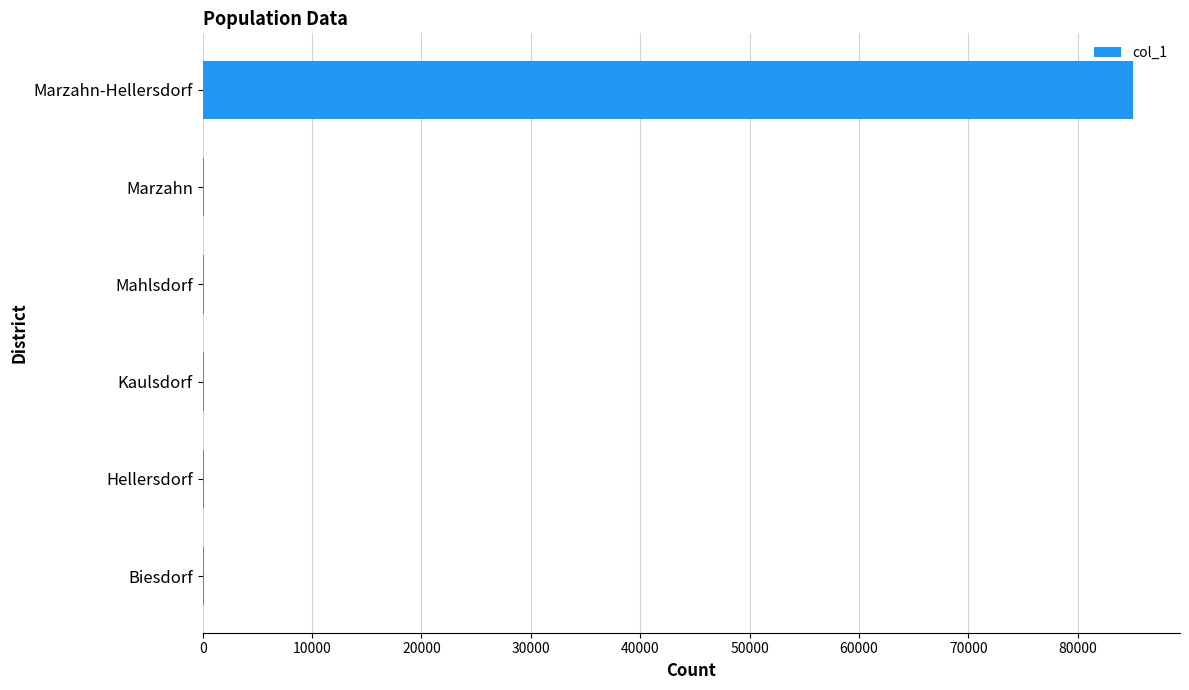

The chart shows a value of 35094 at Marzahn-Hellersdorf. True or false?

False